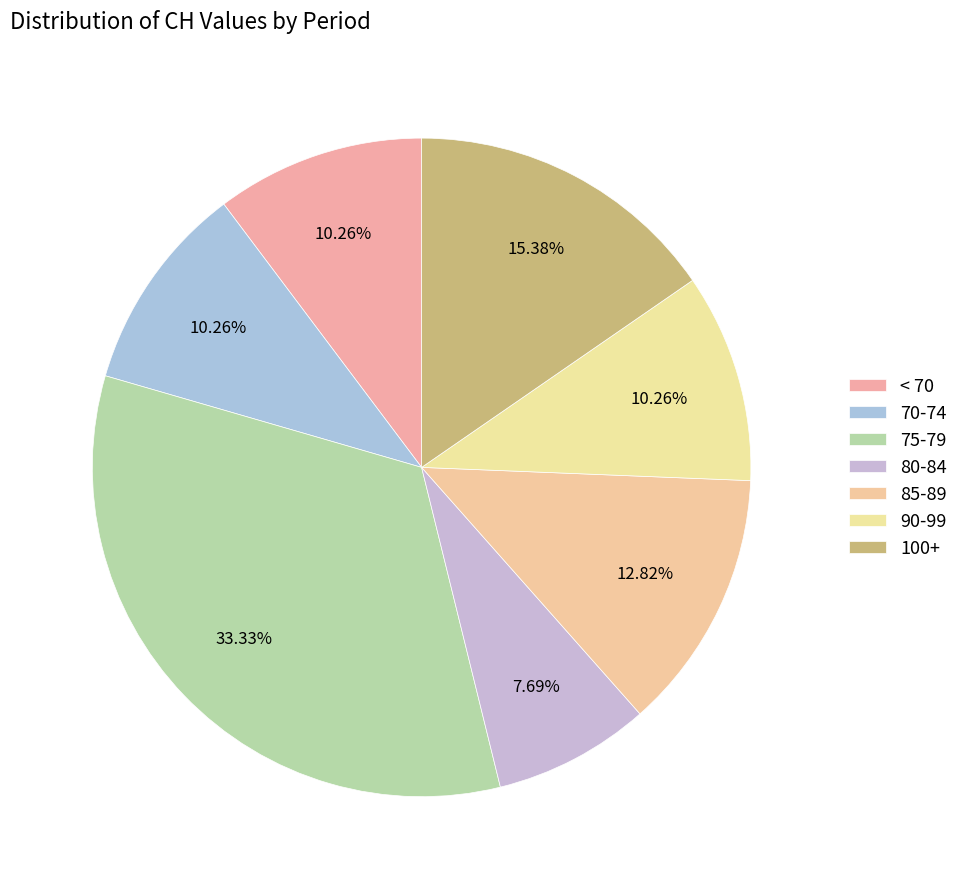

How many segments does this pie chart have?

7